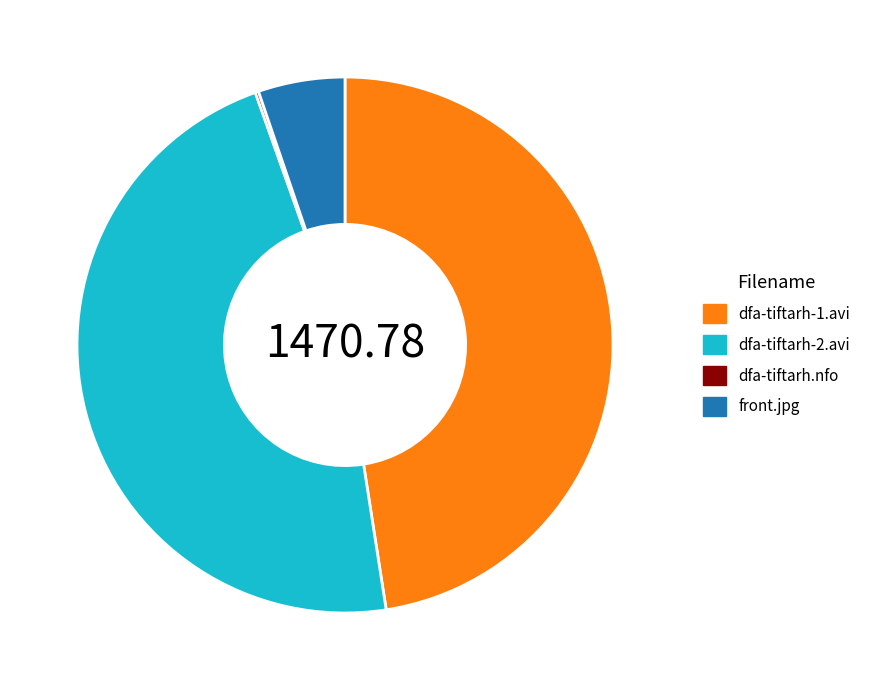

Does dfa-tiftarh-1.avi account for over 50% of the chart?

No